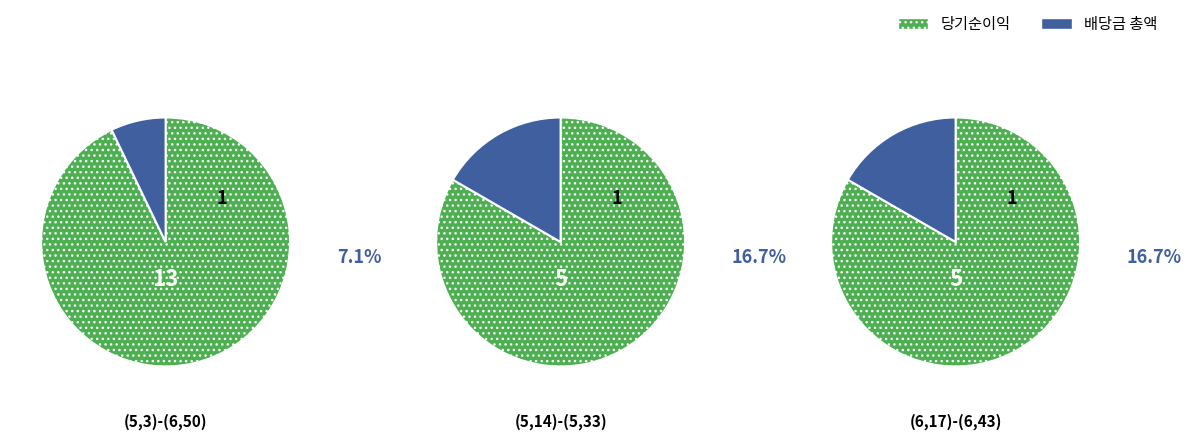

What is the largest slice in the pie chart?

(5,3)-(6,50)